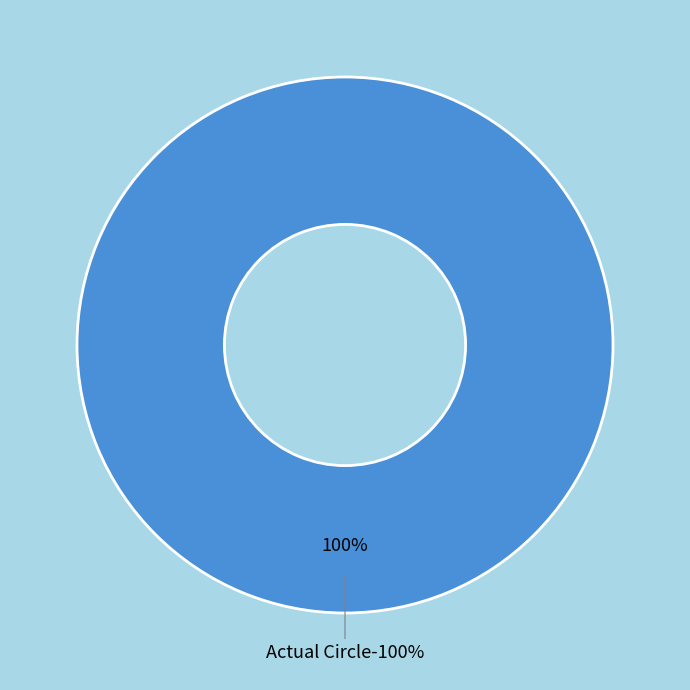

Which slice represents more than half of the pie?

Actual Circle